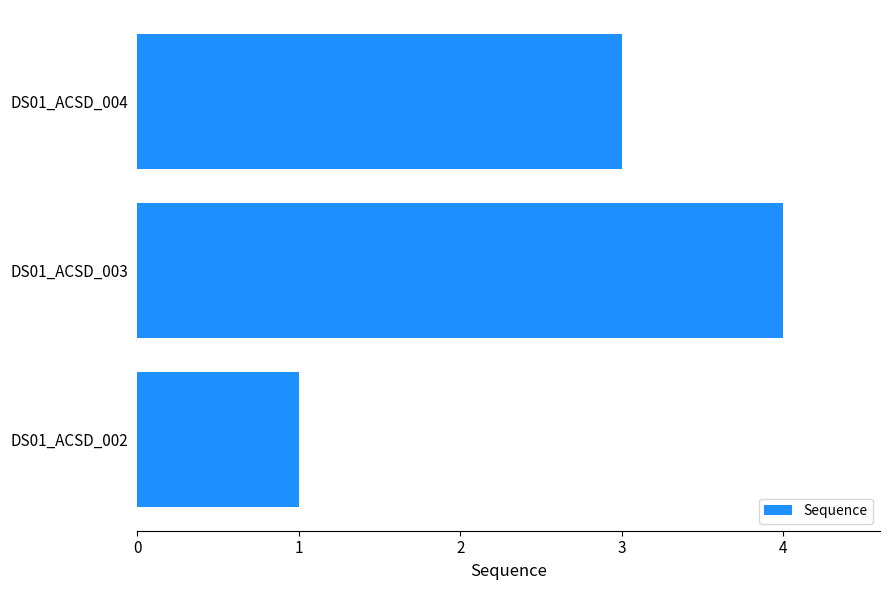

True or false: the data shows 1 at DS01_ACSD_004.

False